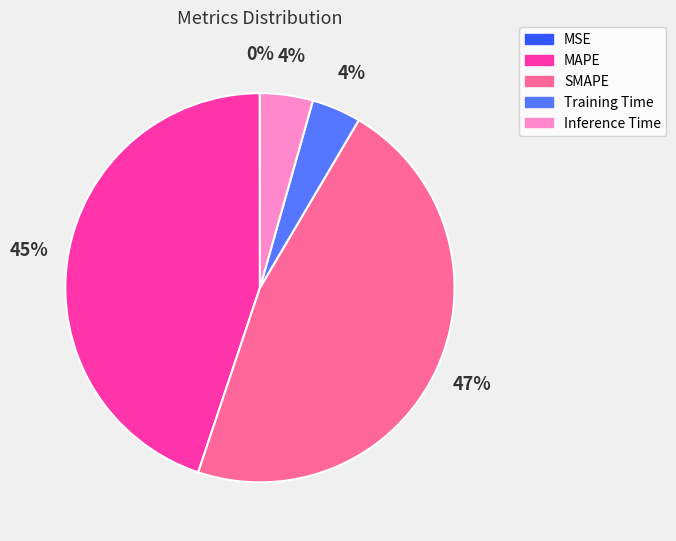

True or false: Inference Time accounts for 4% of the total.

True